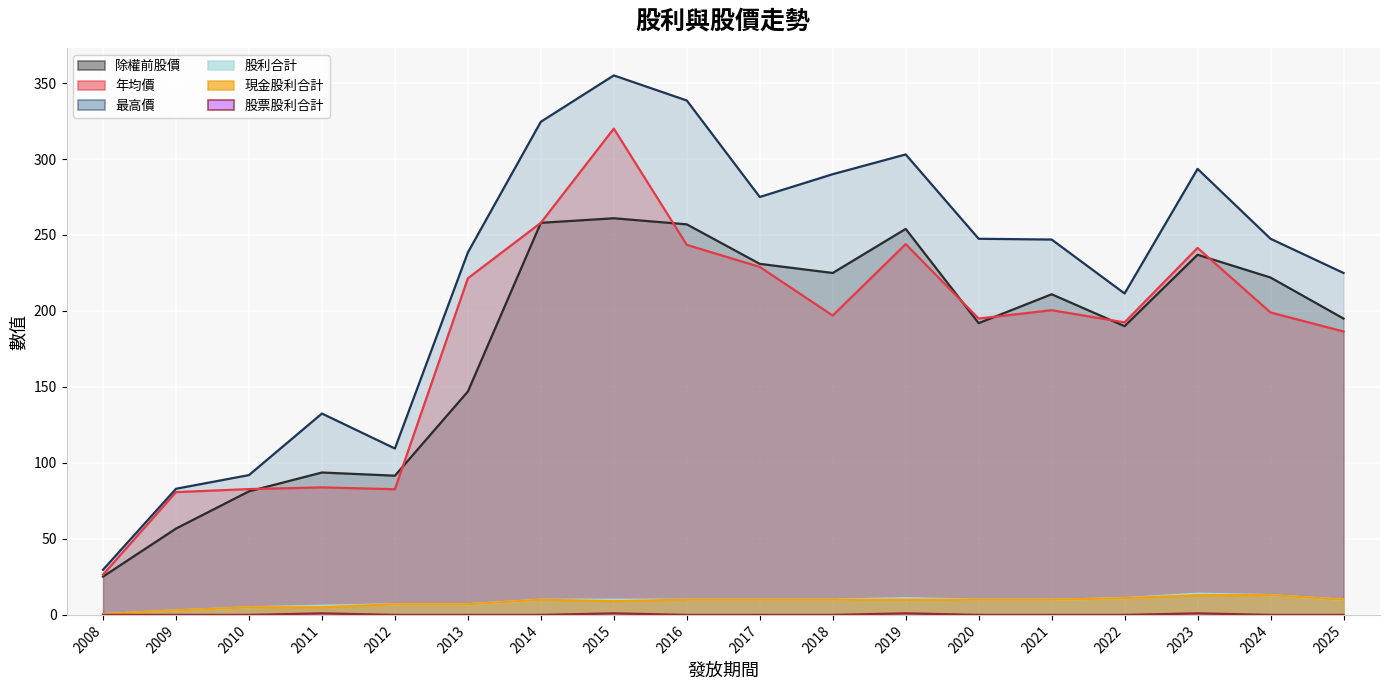

Rank the series by their maximum value, from highest to lowest.

最高價, 年均價, 除權前股價, 股利合計, 現金股利合計, 股票股利合計